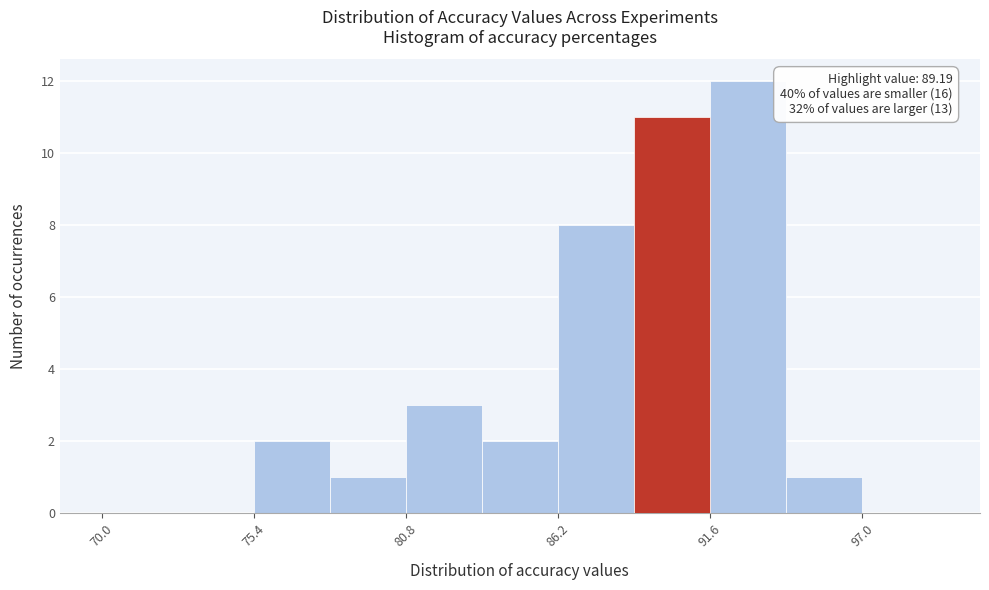

Read against the x-axis, roughly where is the centre of the tallest bar?

93